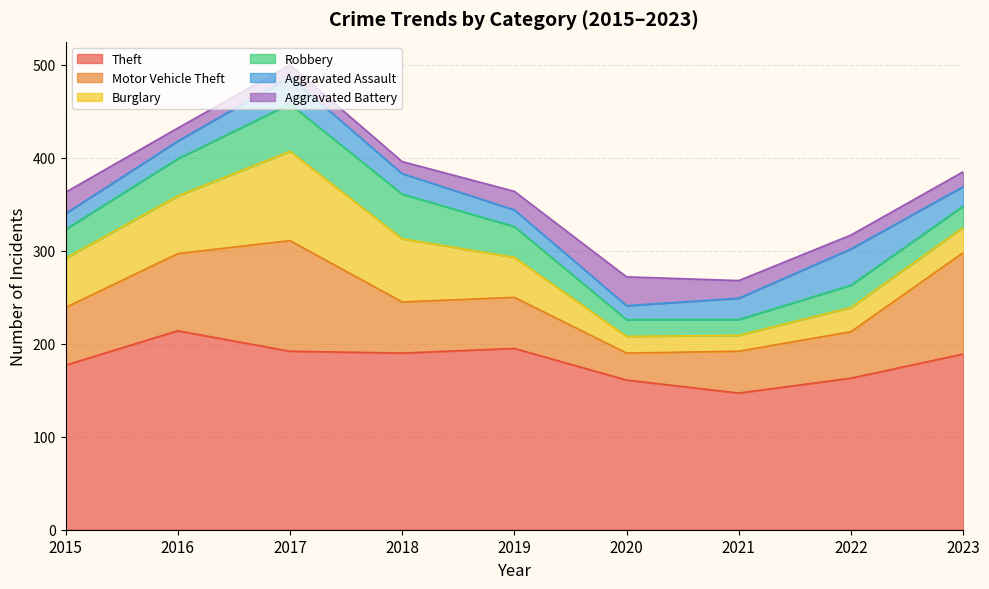

At which label does Theft first exceed 189?

2016